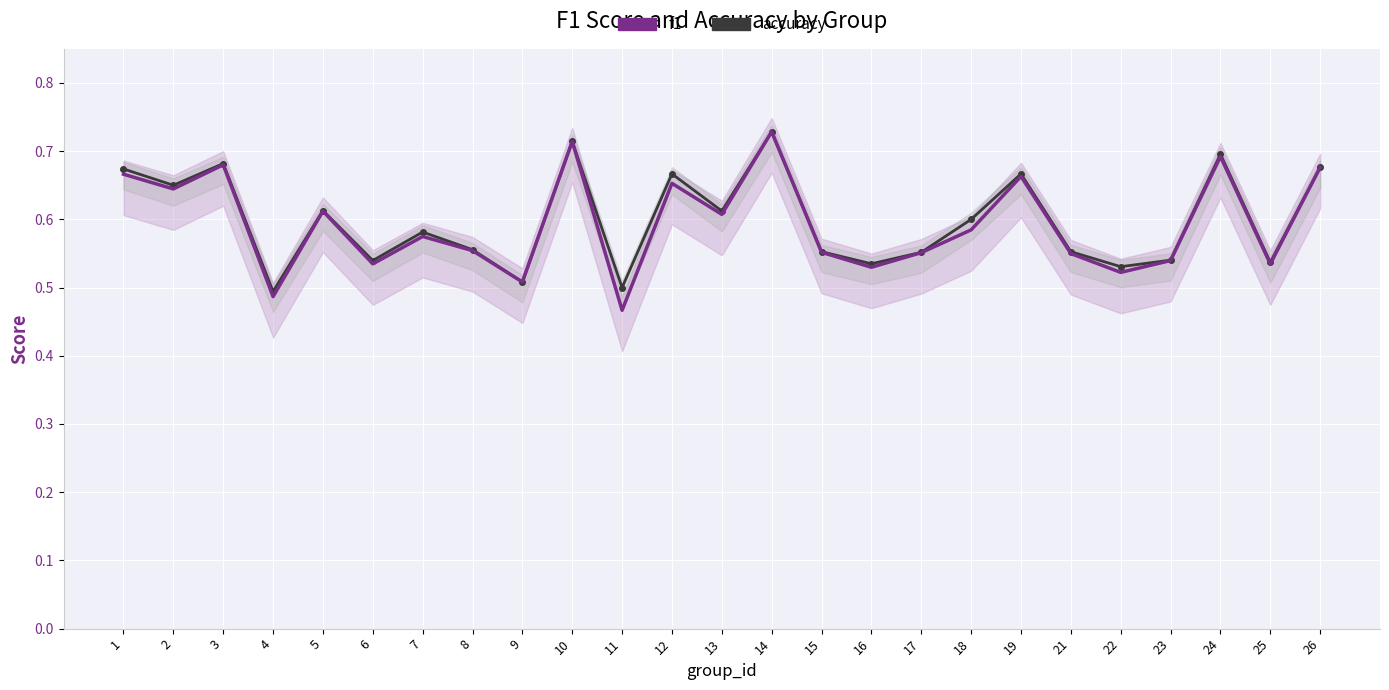

In f1, how many points are higher than both neighbors (excluding endpoints)?

8